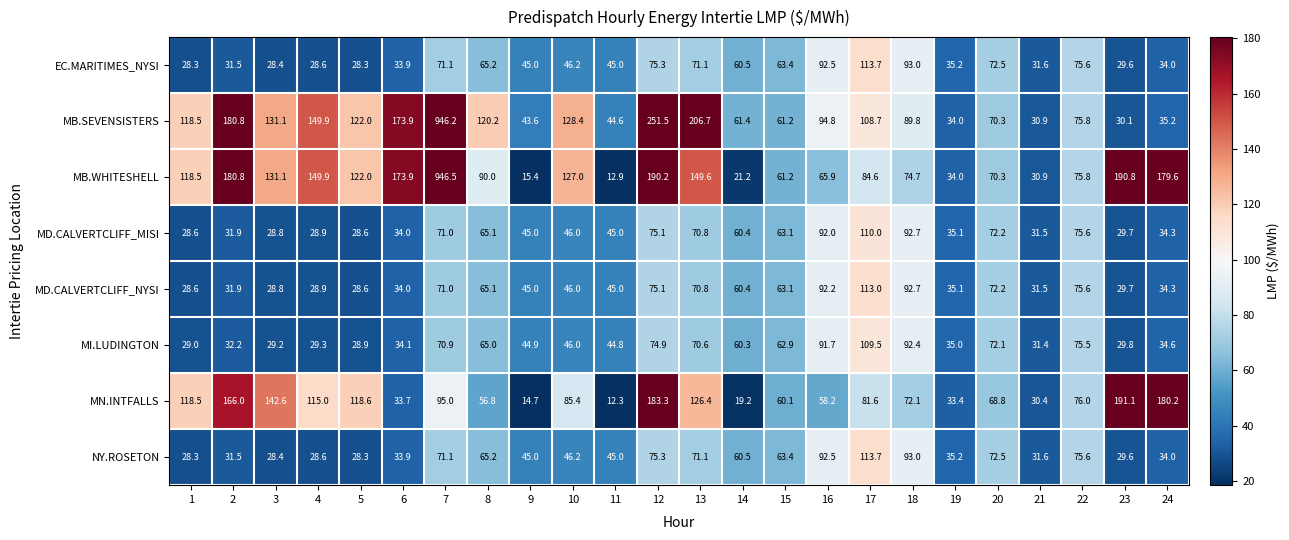

Is it true that MD.CALVERTCLIFF_NYSI equals 16.6 at 5?

False